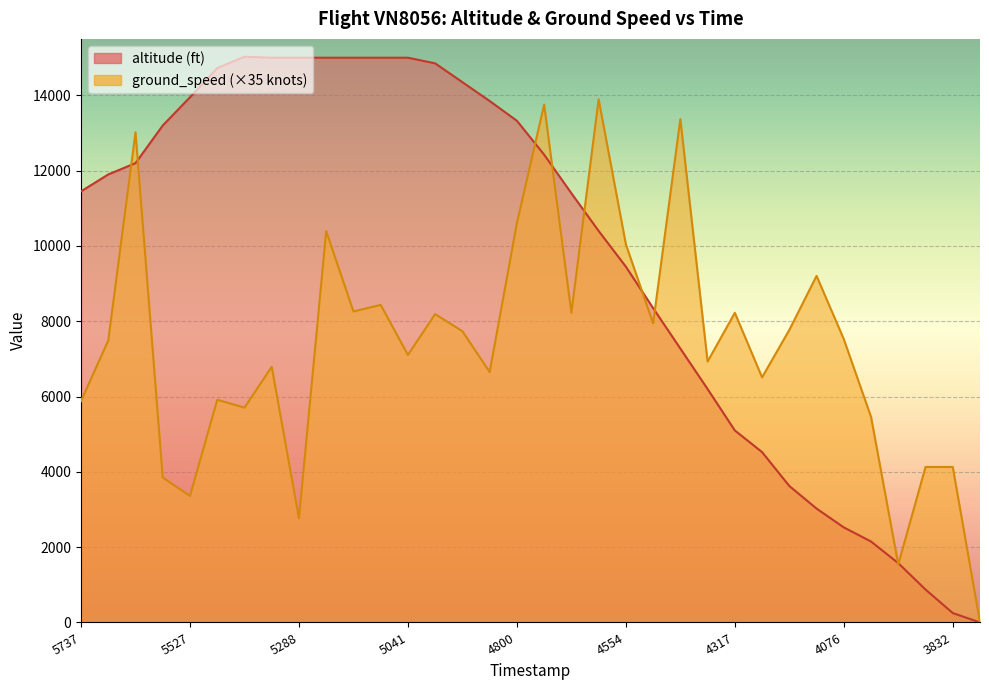

True or false: altitude has a value of 2111 at 1617614616.

False